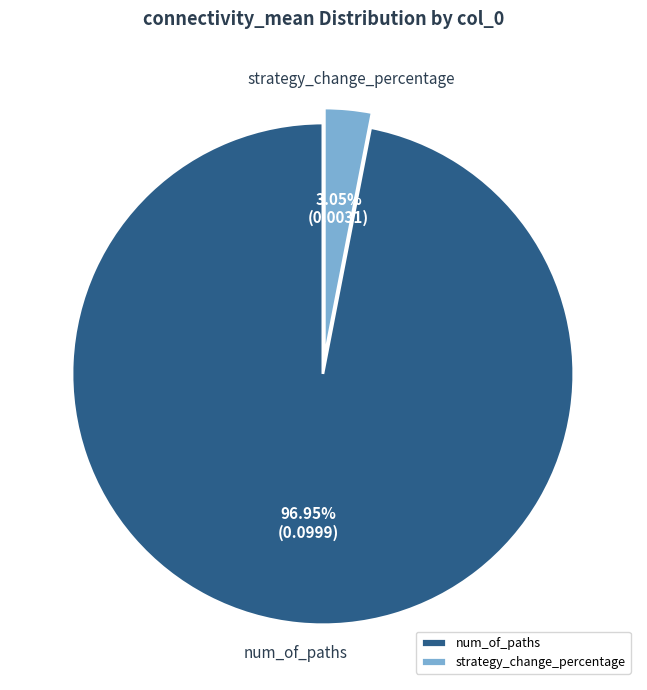

True or false: strategy_change_percentage accounts for 3% of the total.

True